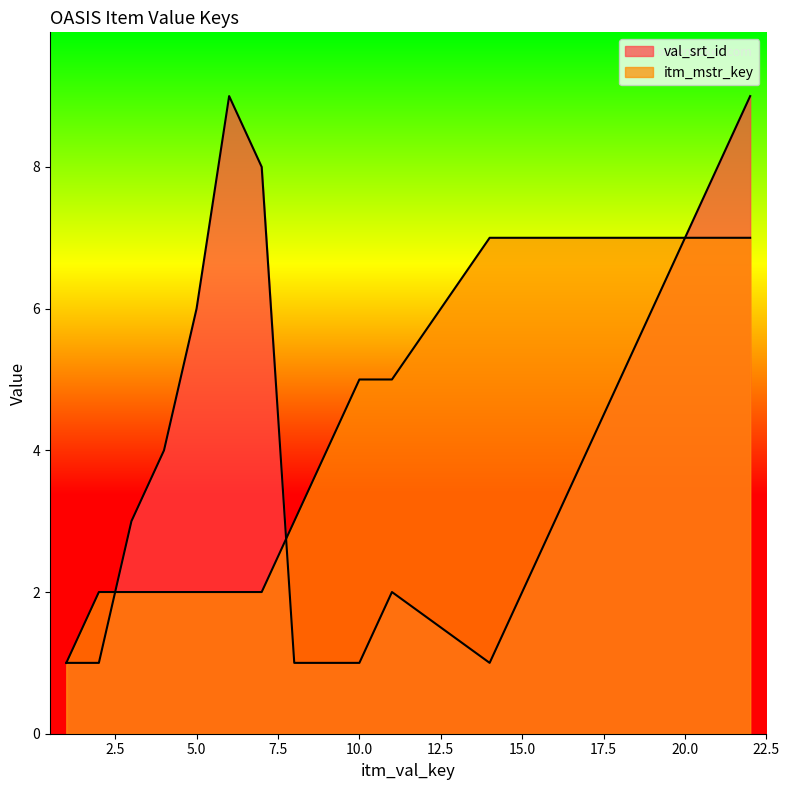

How many val_srt_id values are between 1 and 7?

16